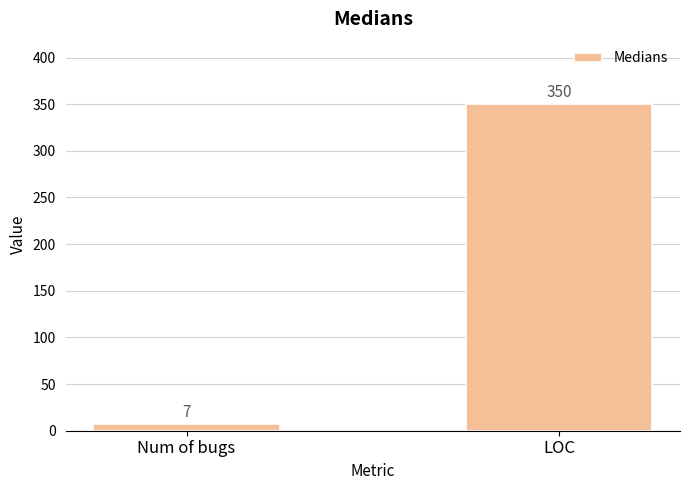

What is the difference between the maximum and minimum values?

343